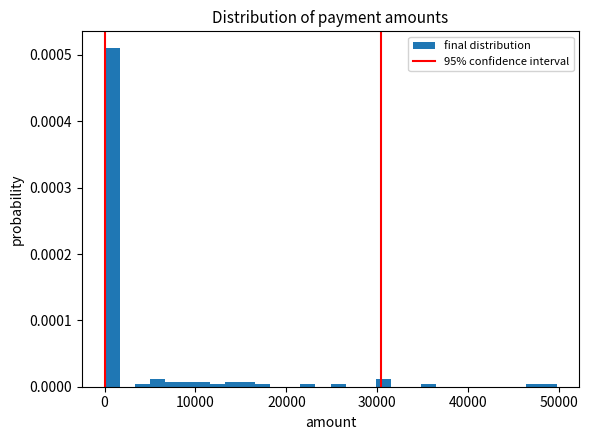

Read against the x-axis, roughly where is the centre of the tallest bar?

1000